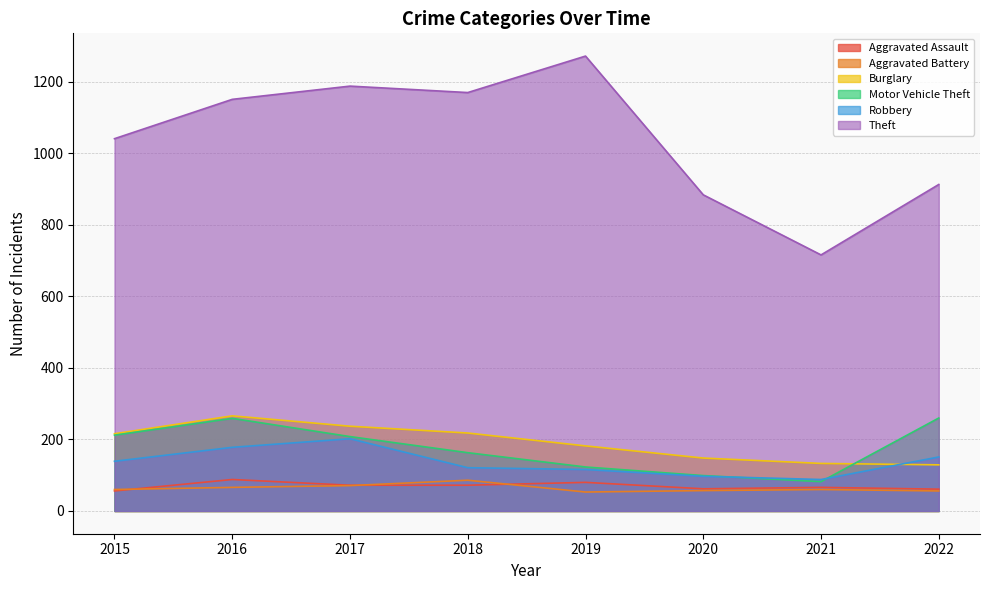

How many times do Motor Vehicle Theft and Robbery cross each other?

2